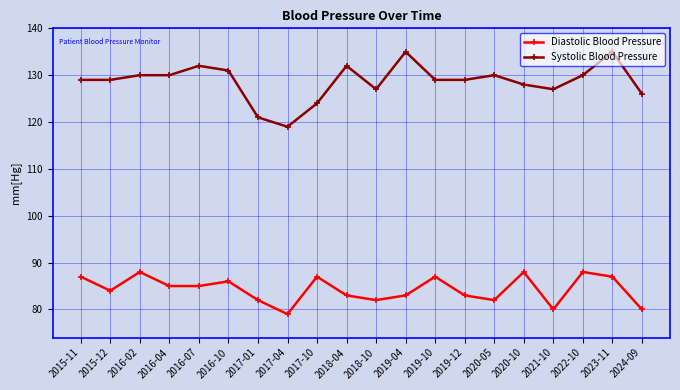

At which label does Diastolic Blood Pressure reach its minimum?

2017-04